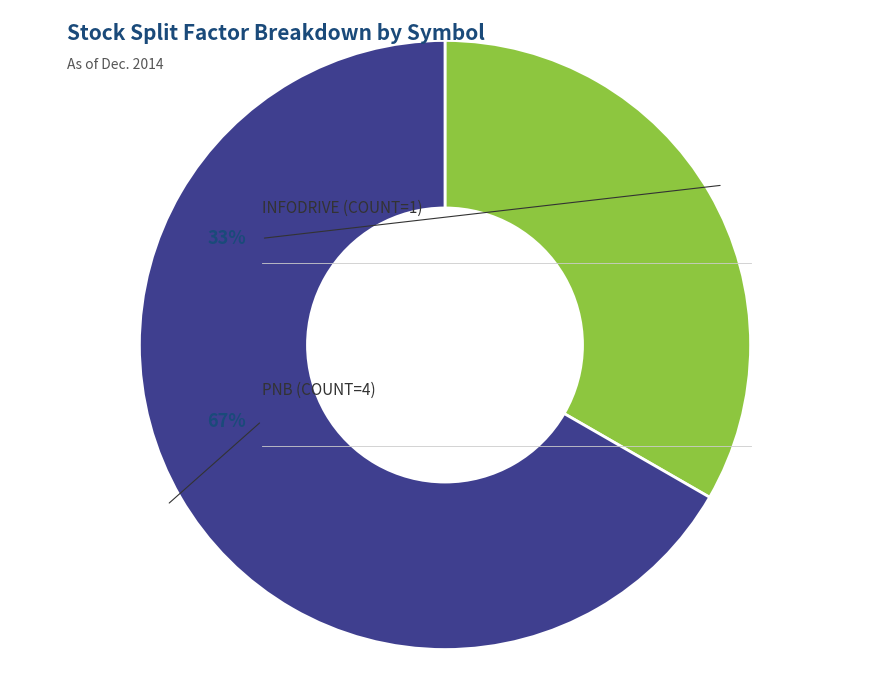

Does INFODRIVE (COUNT=1) represent more than half of the total?

No